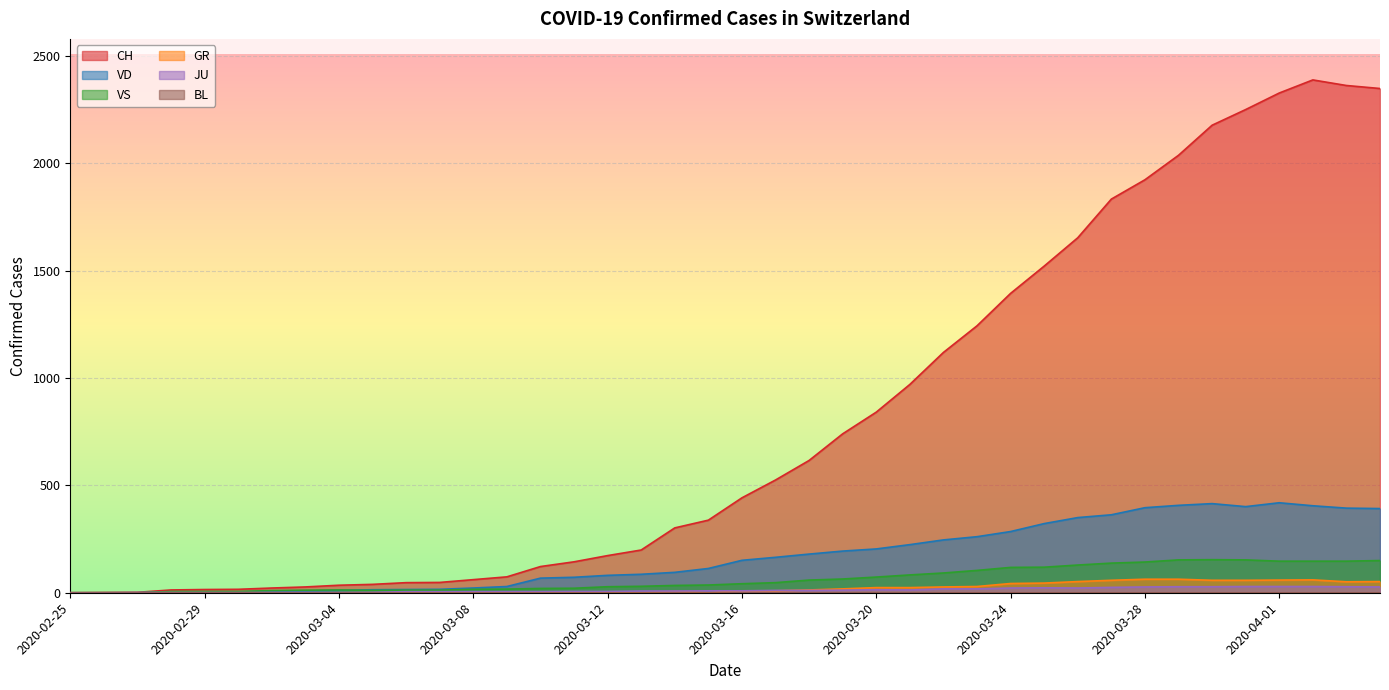

What is the value of the VD point at the 16th from the left?

72